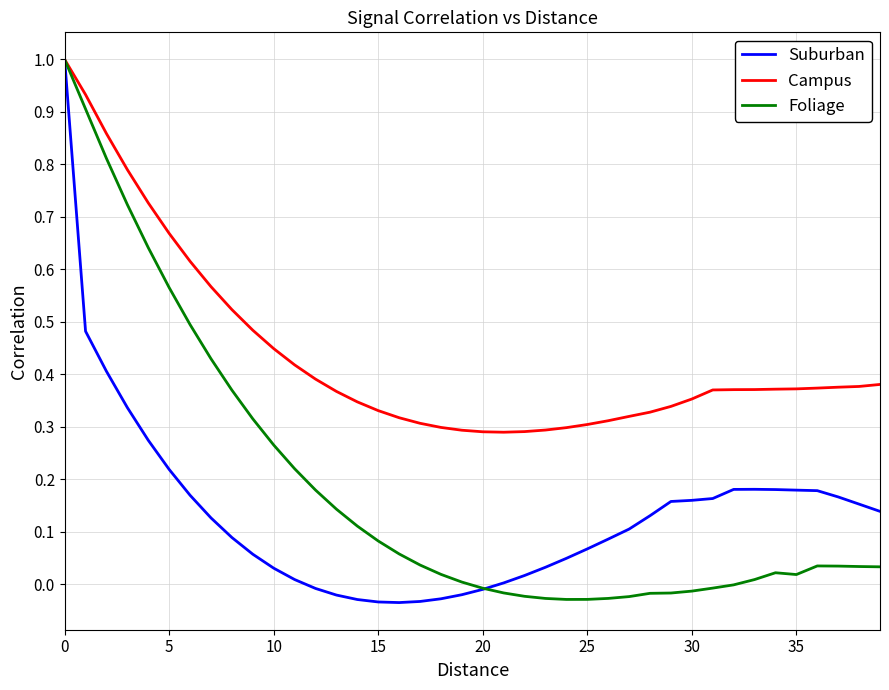

Which series has the largest total across all categories?

Campus